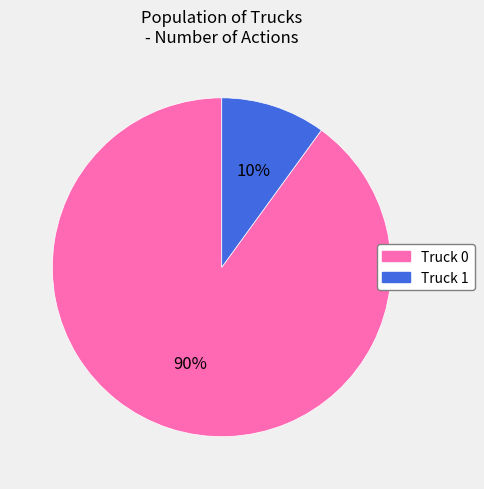

True or false: Truck 0 accounts for 90% of the total.

True